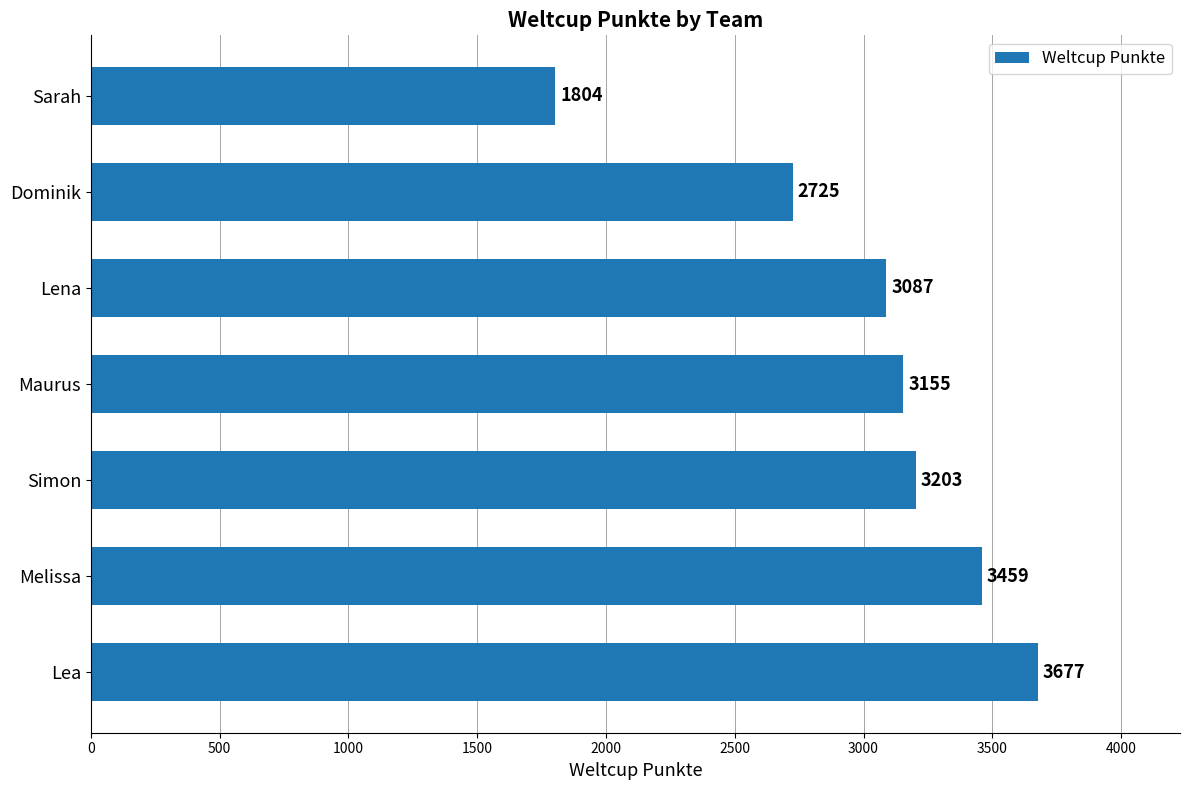

Are the bars horizontal?

Yes